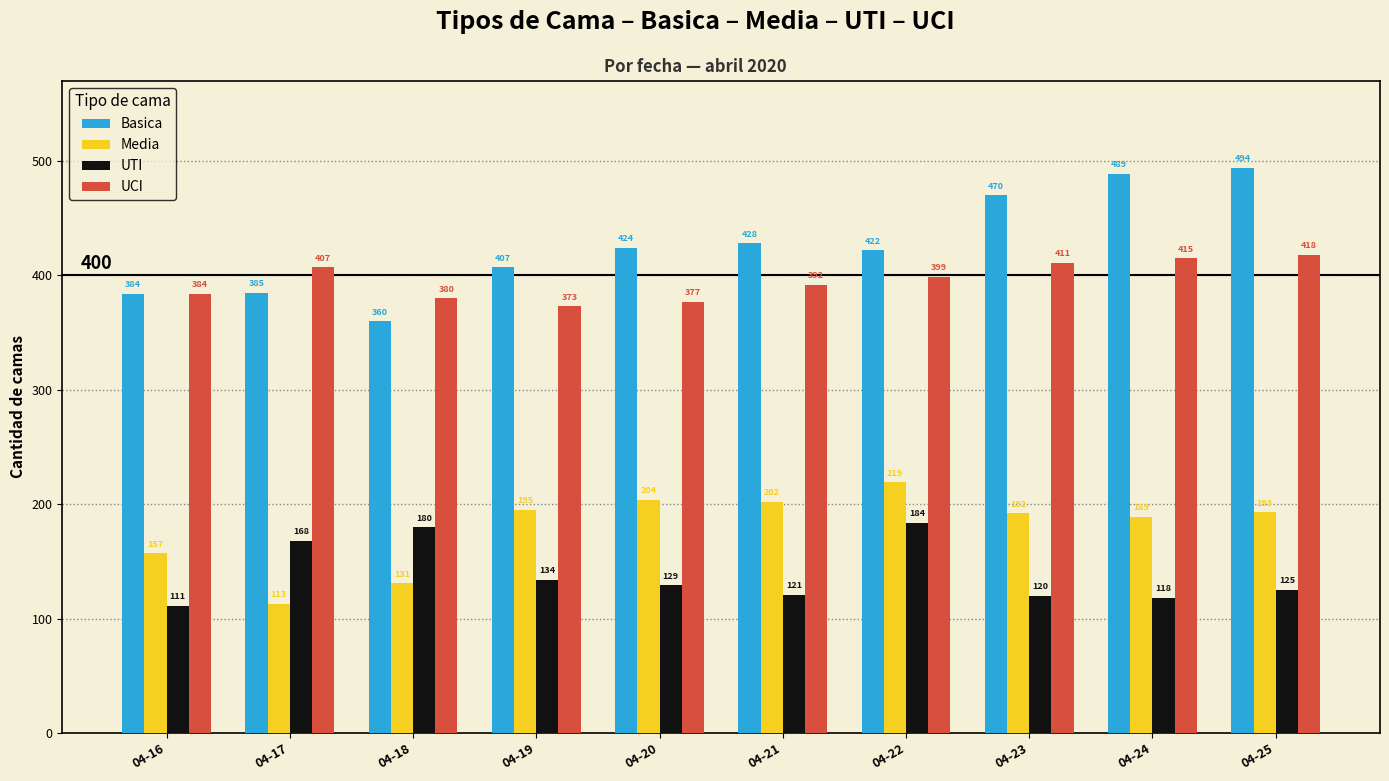

At 04-22, list the series in order from largest to smallest.

Basica, UCI, Media, UTI